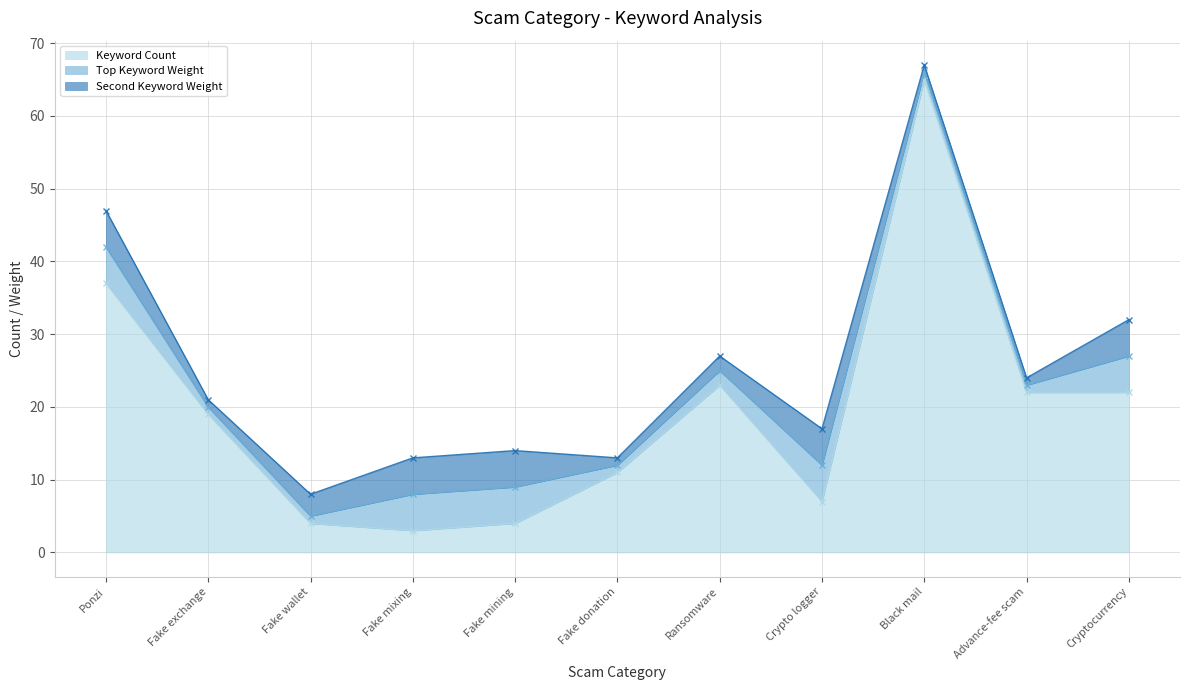

List the labels in order of Top Keyword Weight value, smallest first.

Fake exchange, Fake wallet, Fake donation, Black mail, Advance-fee scam, Ransomware, Ponzi, Fake mixing, Fake mining, Crypto logger, Cryptocurrency